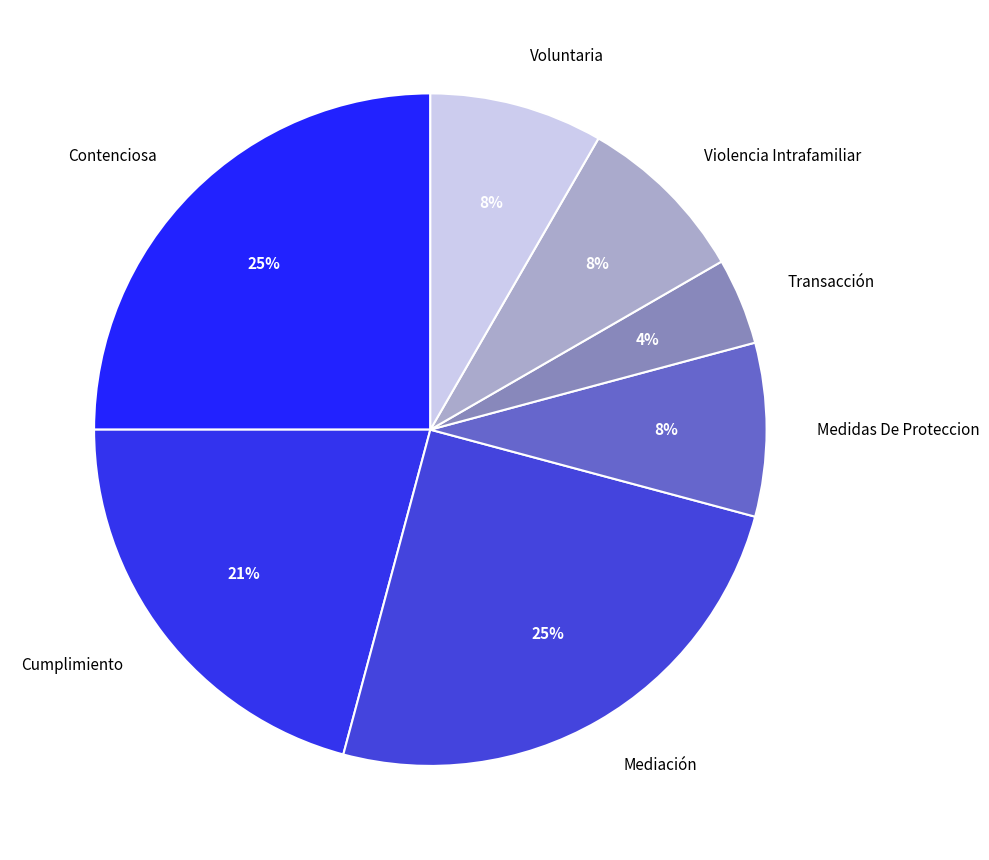

Approximately how many times larger is the value at Medidas De Proteccion compared to Voluntaria?

1.0